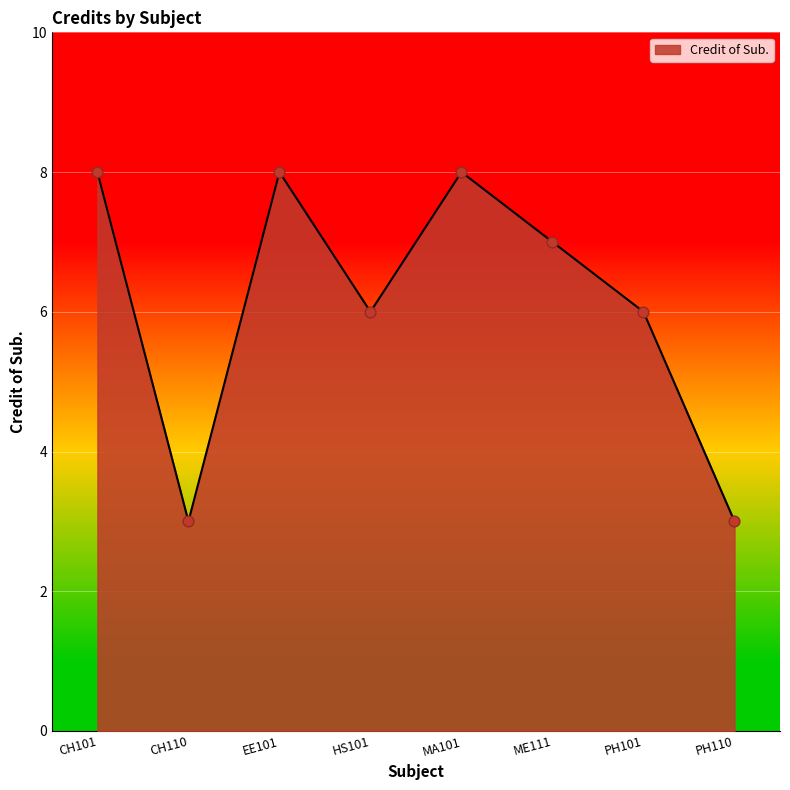

Between PH101 and ME111, which is larger?

ME111